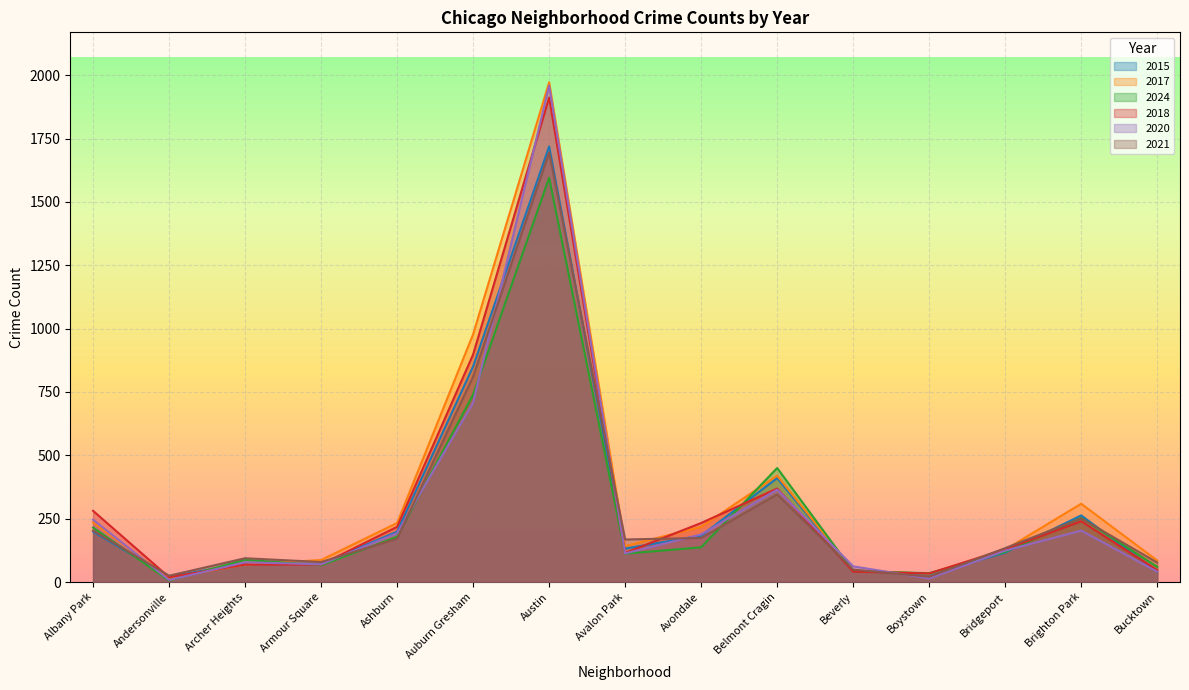

The 2015 series shows 34 at Andersonville. True or false?

False